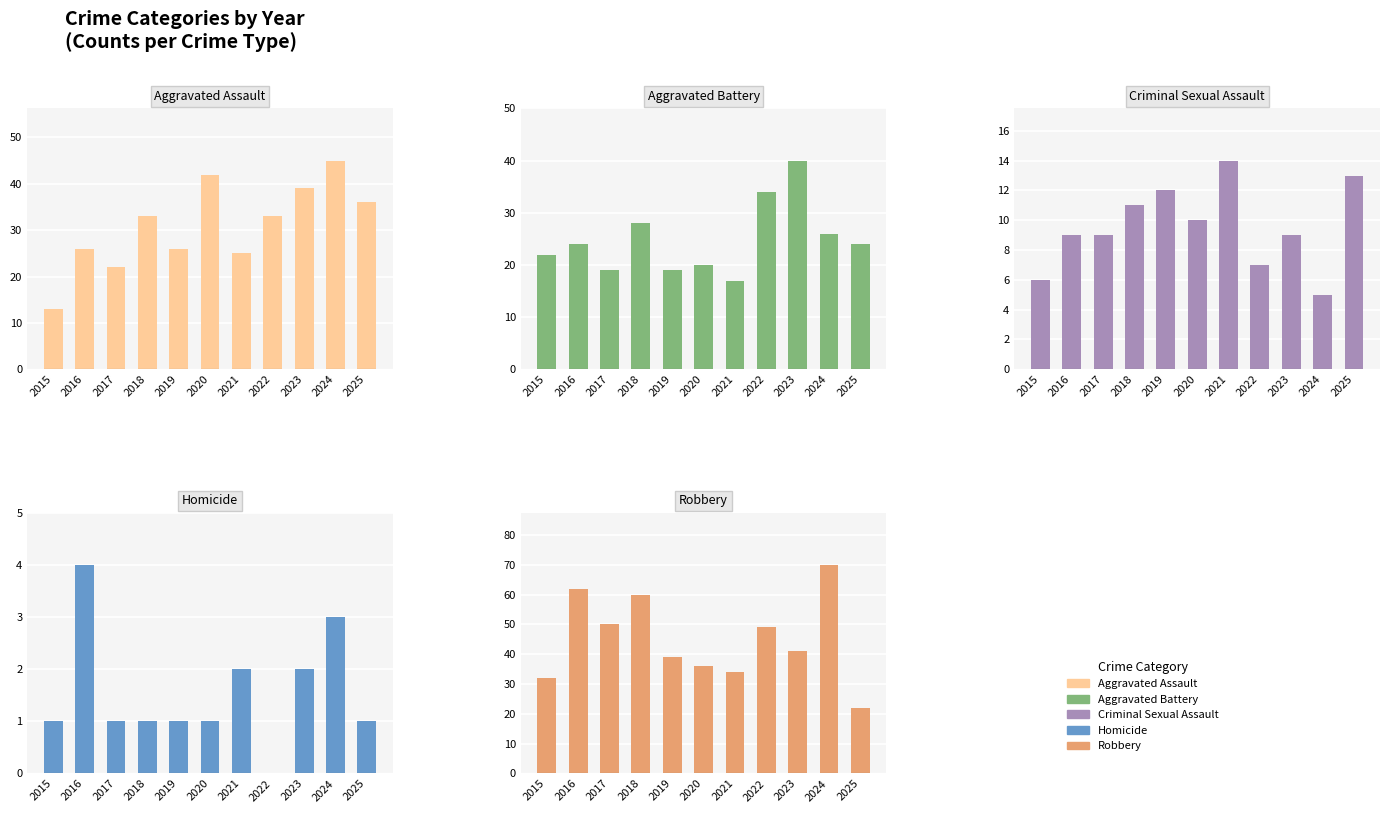

How many distinct data groups are displayed?

5